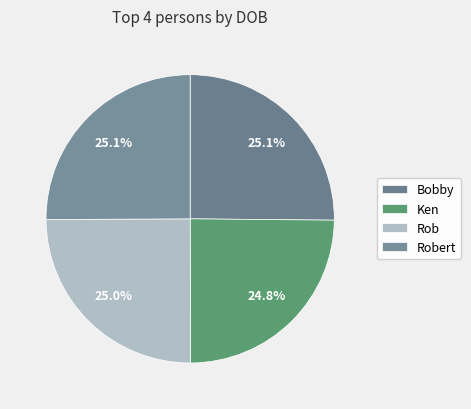

Count the number of slices in the pie.

4